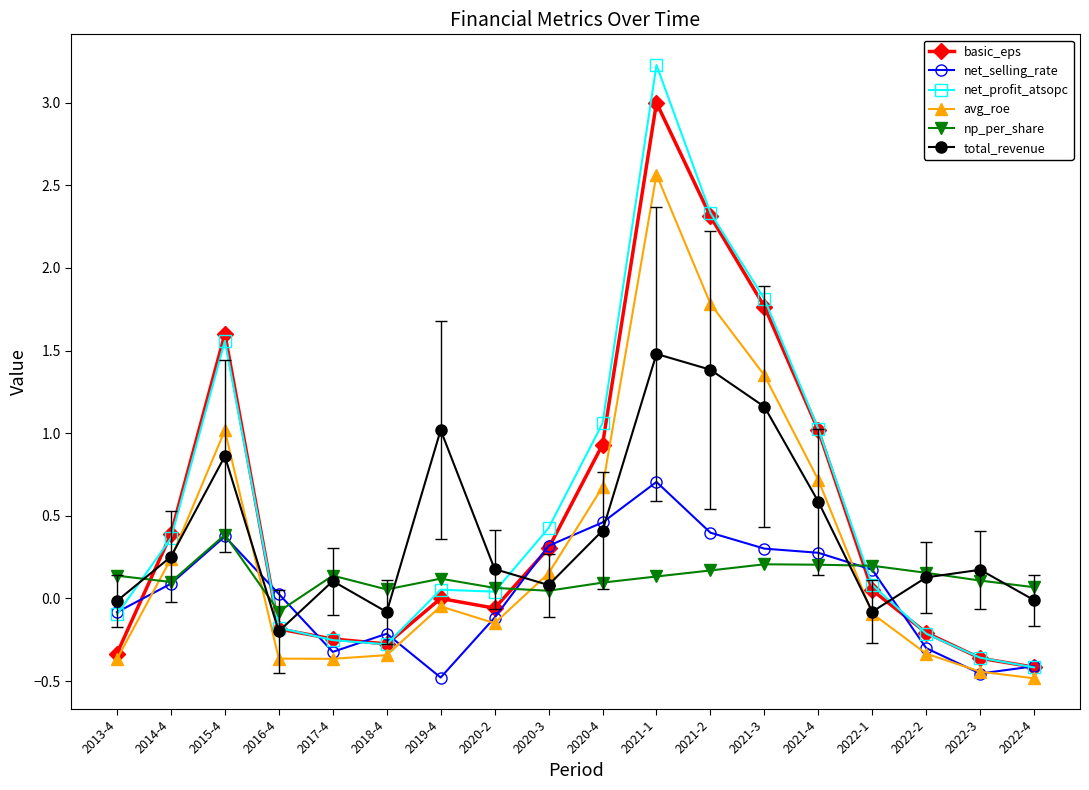

Which category has the lowest value in the total_revenue series?

2016-4